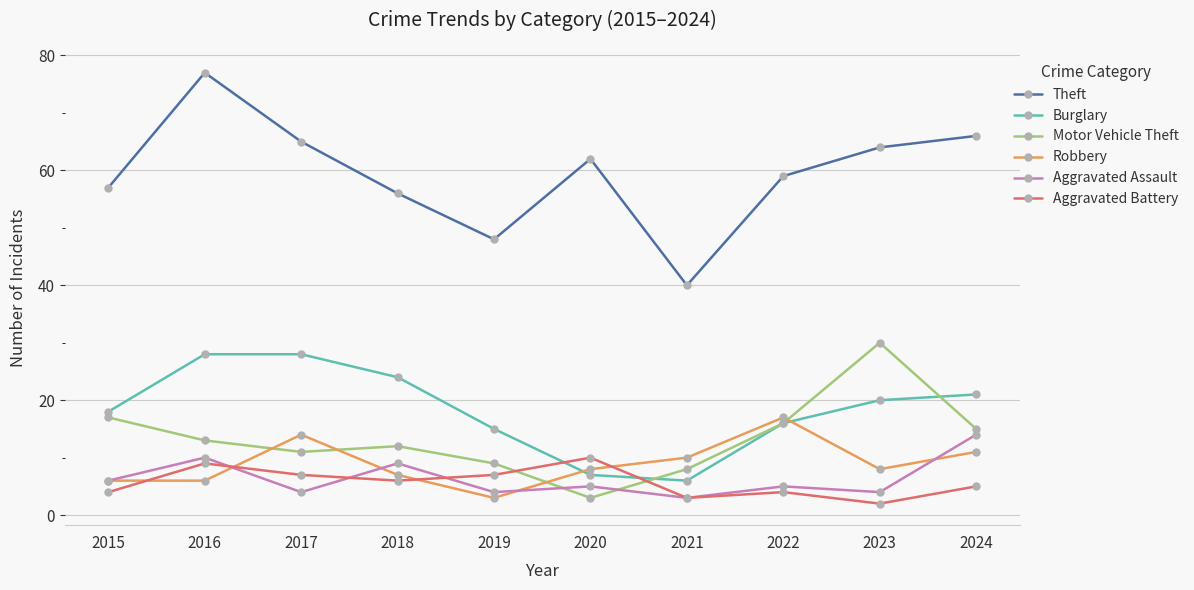

The Aggravated Battery series shows 11 at 2019. True or false?

False